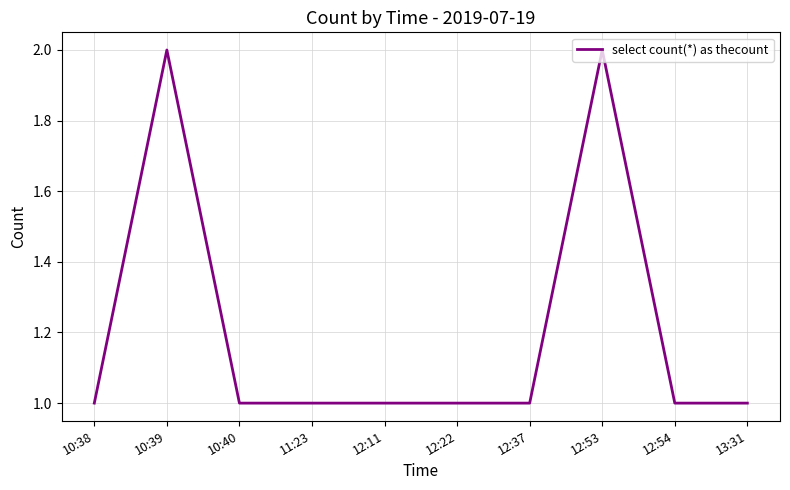

The chart shows a value of 3 at 10:39. True or false?

False